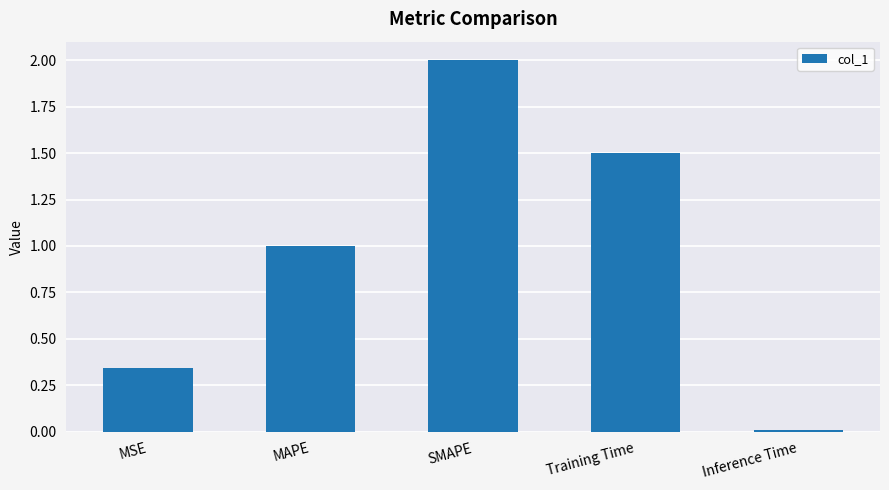

What is the difference between the values at SMAPE and MSE?

1.7